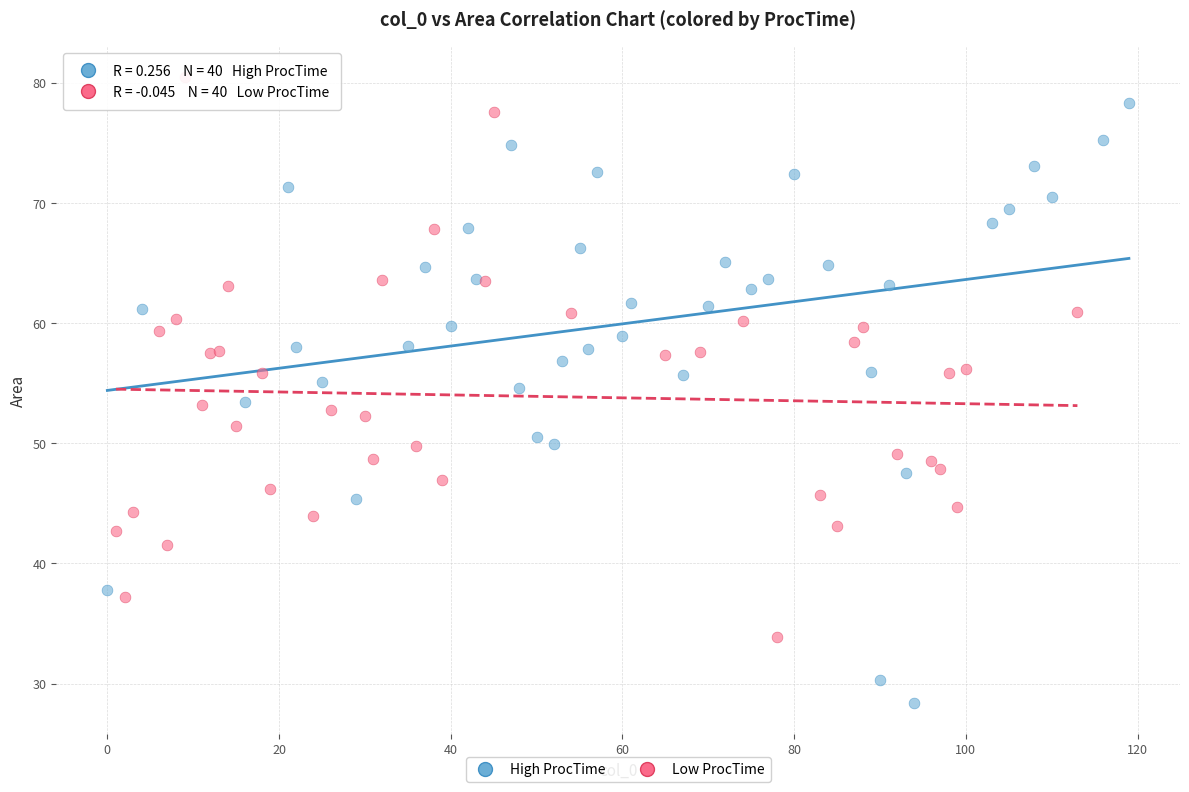

Which series contains the lowest Y value?

High ProcTime